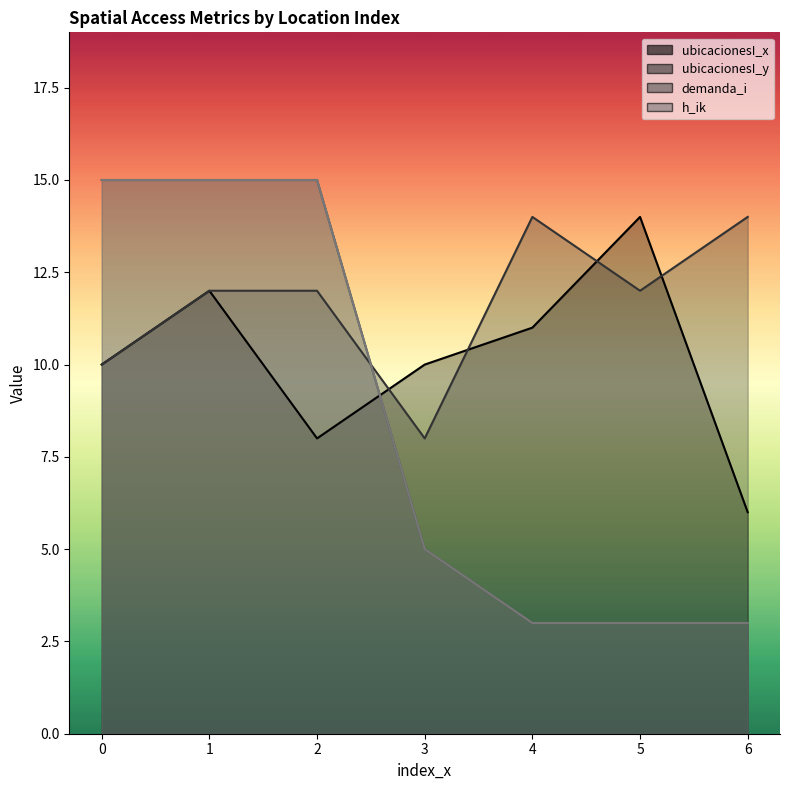

Is the value of ubicacionesI_y at 5 greater than the value of ubicacionesI_x at 1?

No